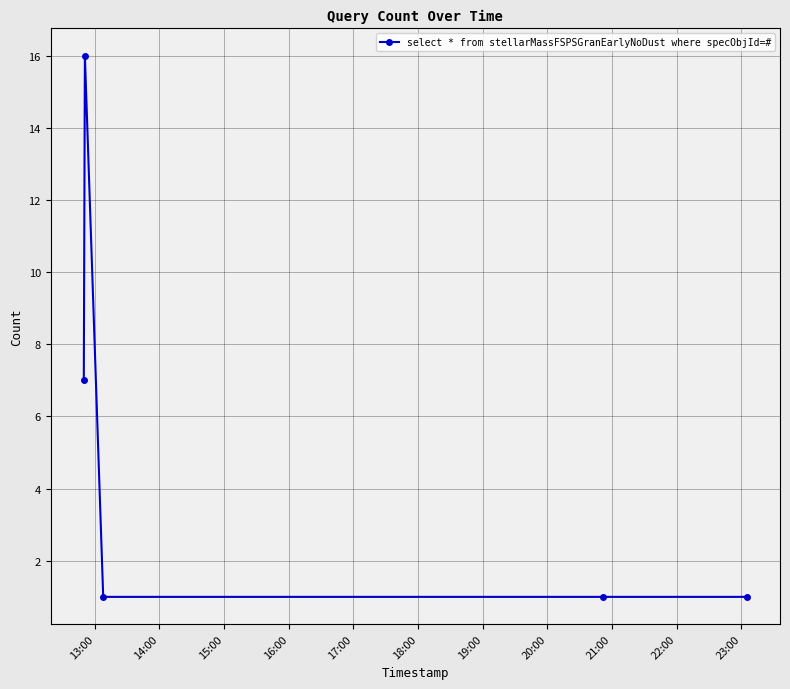

True or false: there are more than 0 points higher than both neighbors.

True